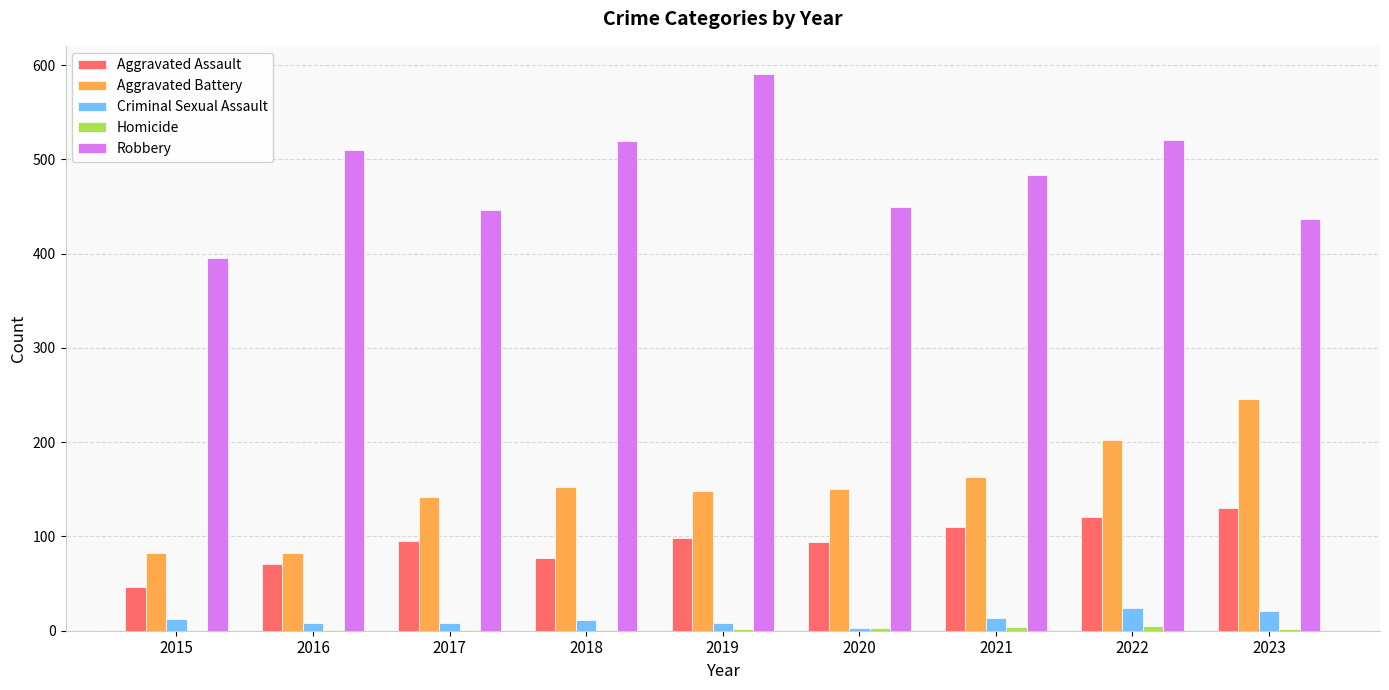

Is it true that Robbery equals 243 at 2016?

False